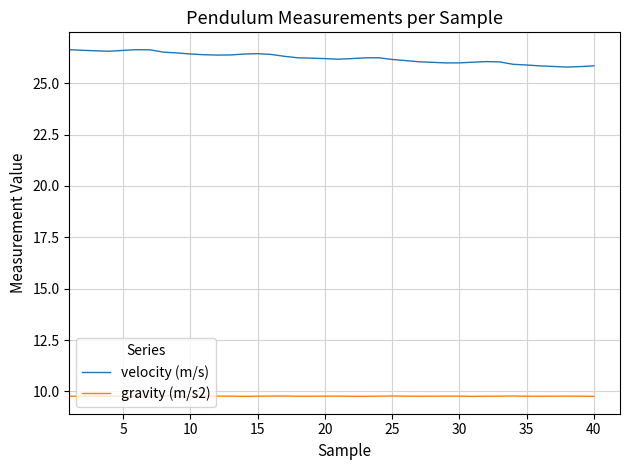

What is the highest value of the velocity (m/s) series?

26.6